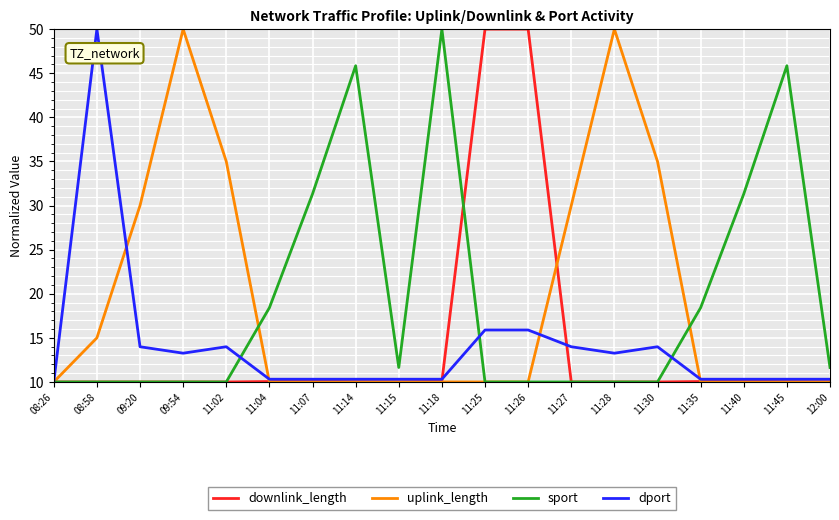

The downlink_length series shows 14.6 at 09:54. True or false?

False